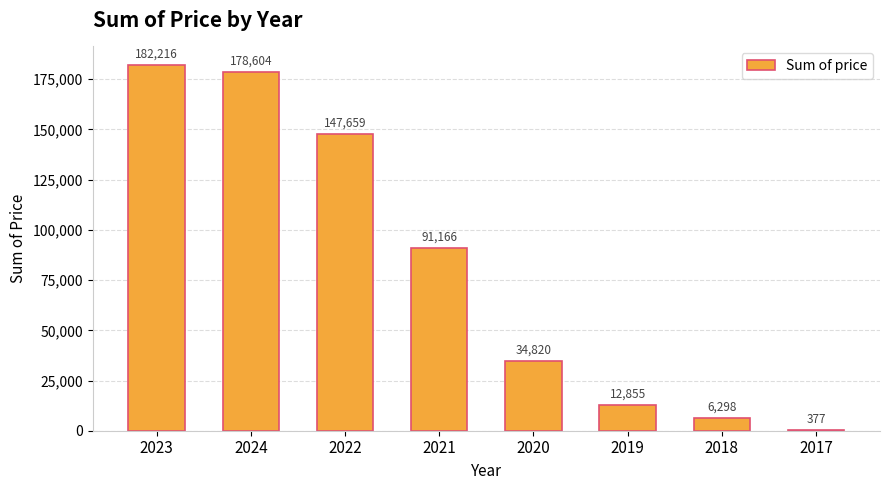

At which label is the value closest to 91296?

2021